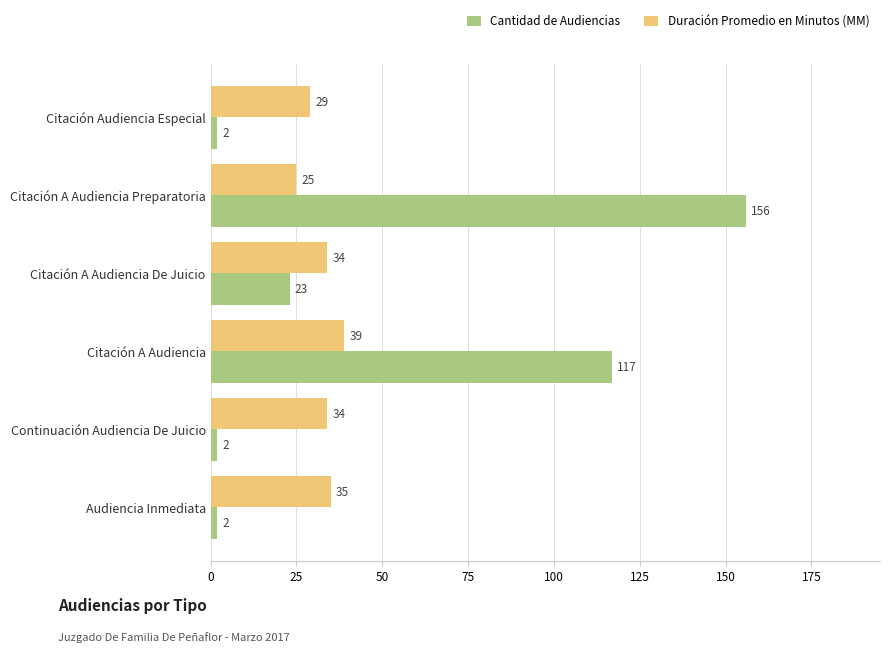

What is the lowest value of the Duración Promedio en Minutos (MM) series?

25